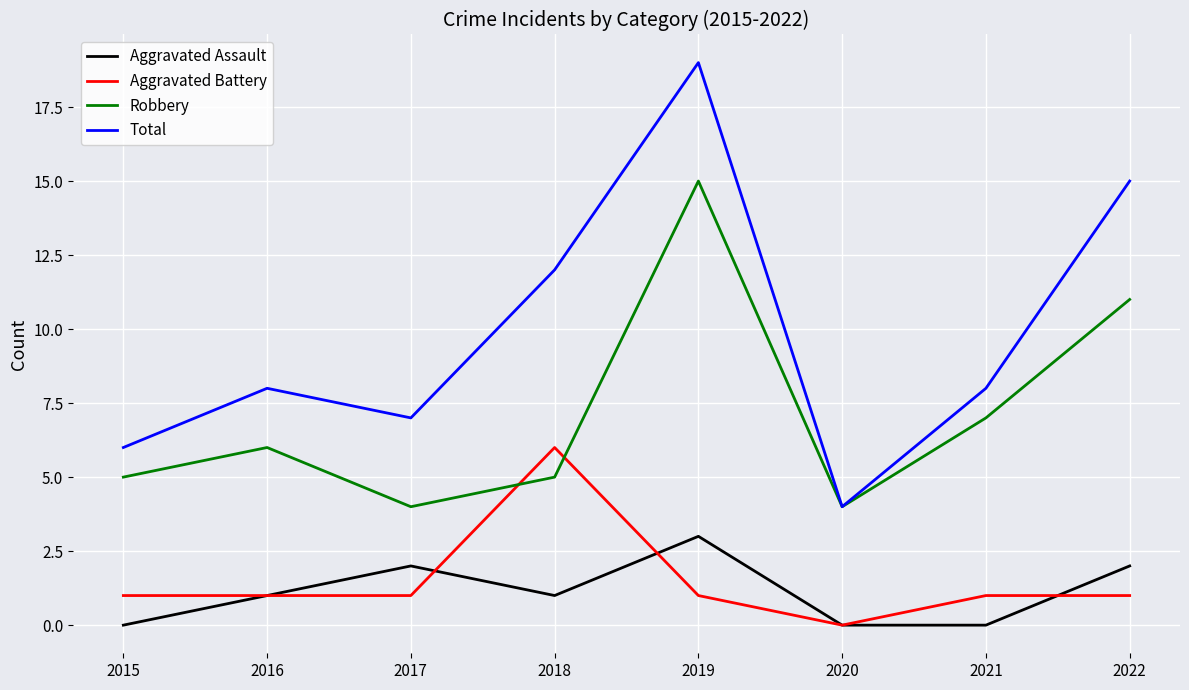

True or false: Robbery and Aggravated Assault cross at least once.

False